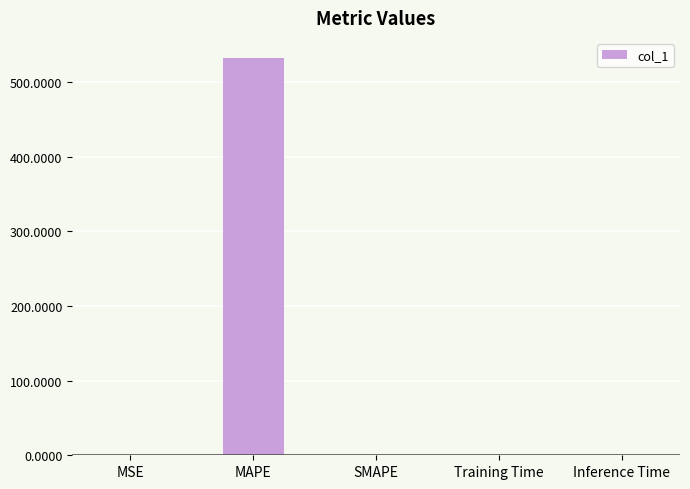

Count the number of data series in this chart.

1